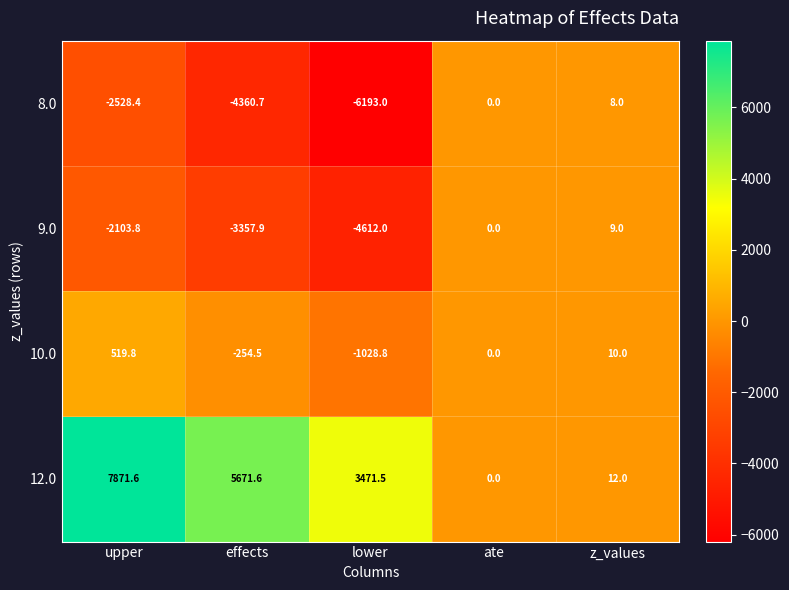

Between effects and lower, which series saw the biggest shift?

12.0